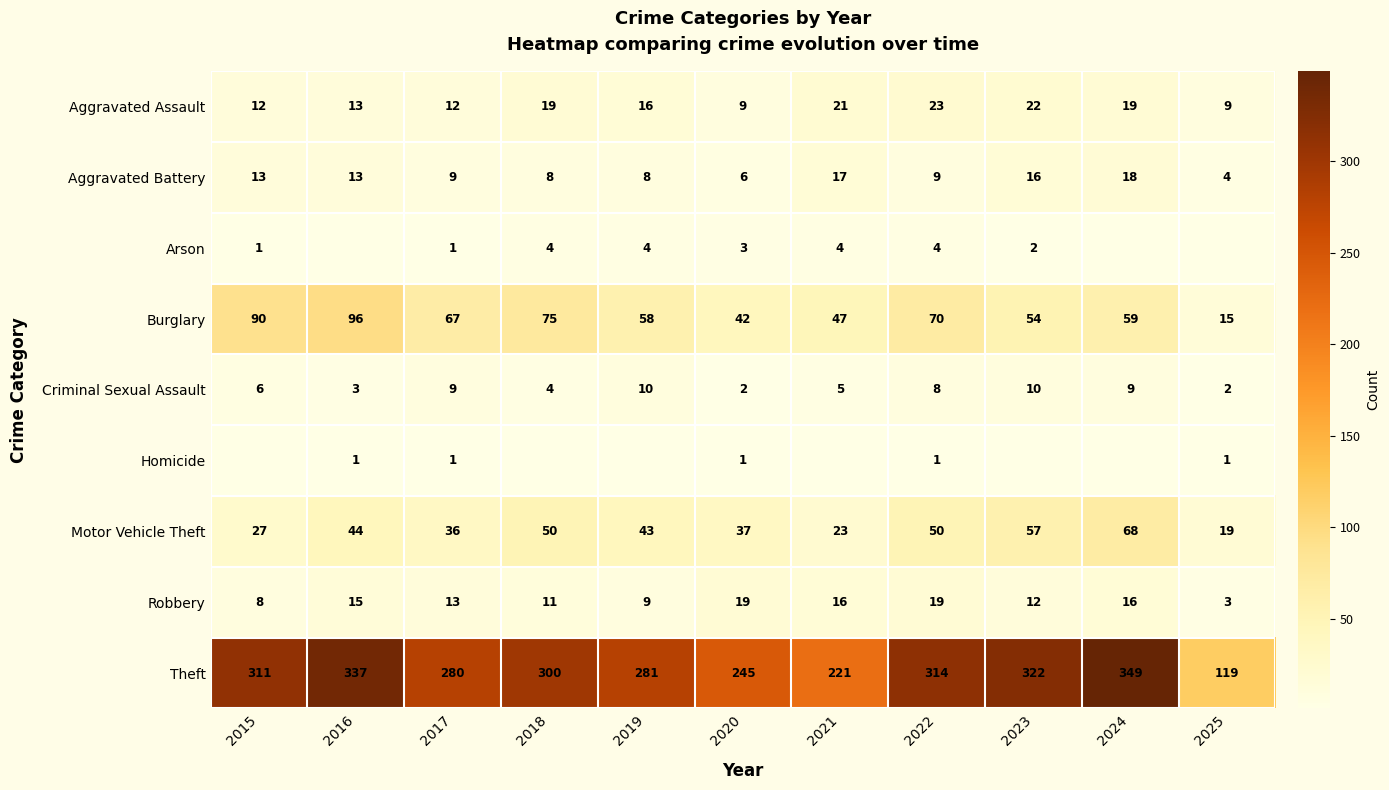

At how many categories does at least one series exceed 199?

10